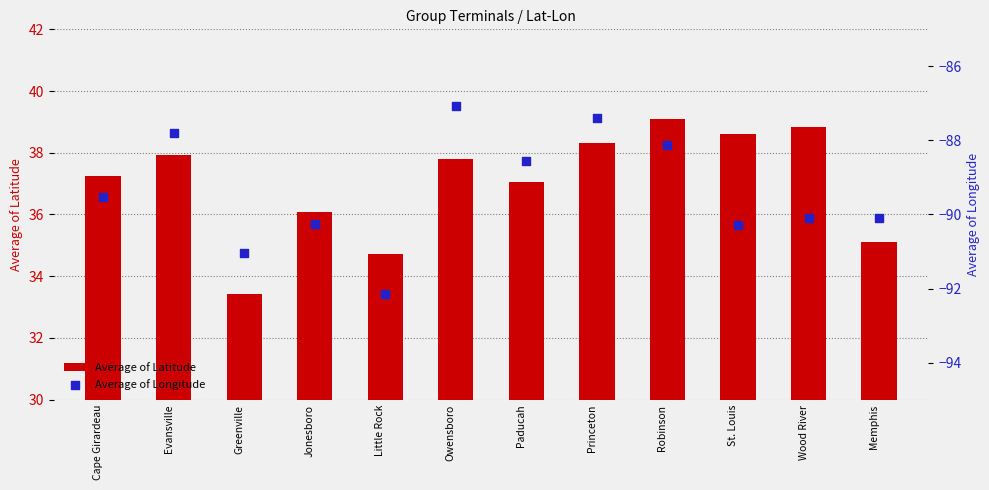

At how many categories does at least one series exceed -25?

12